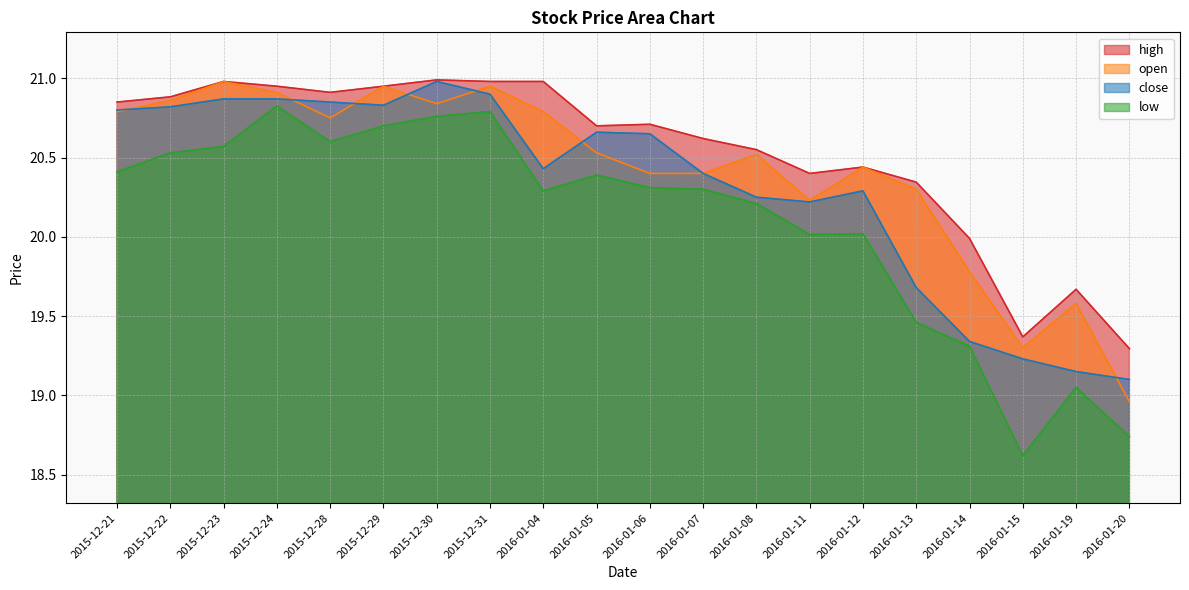

True or false: low has a value of 20.2 at 2016-01-08.

True